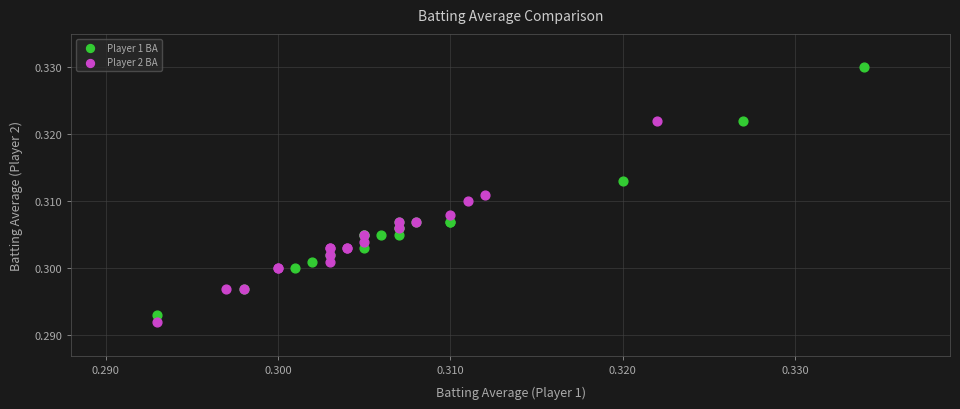

Which series has the largest Y range (max minus min)?

Player 1 BA